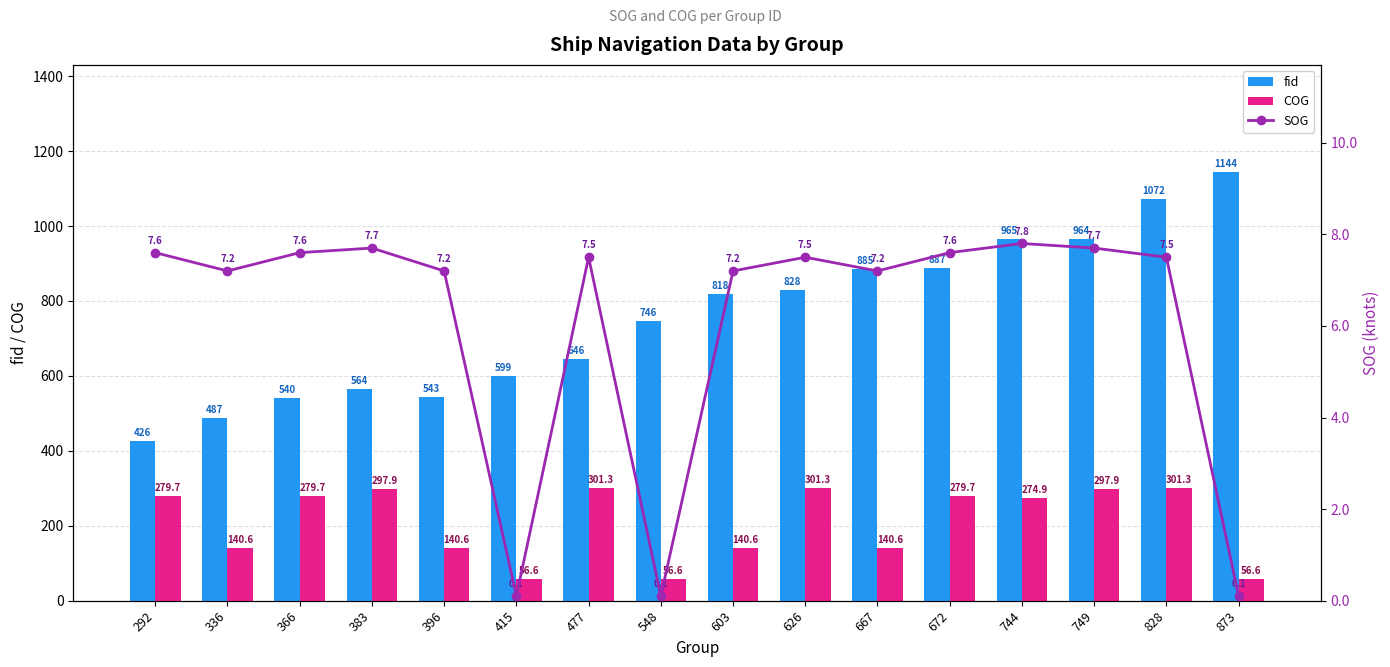

The value of fid at 415 is 599.0. True or false?

True